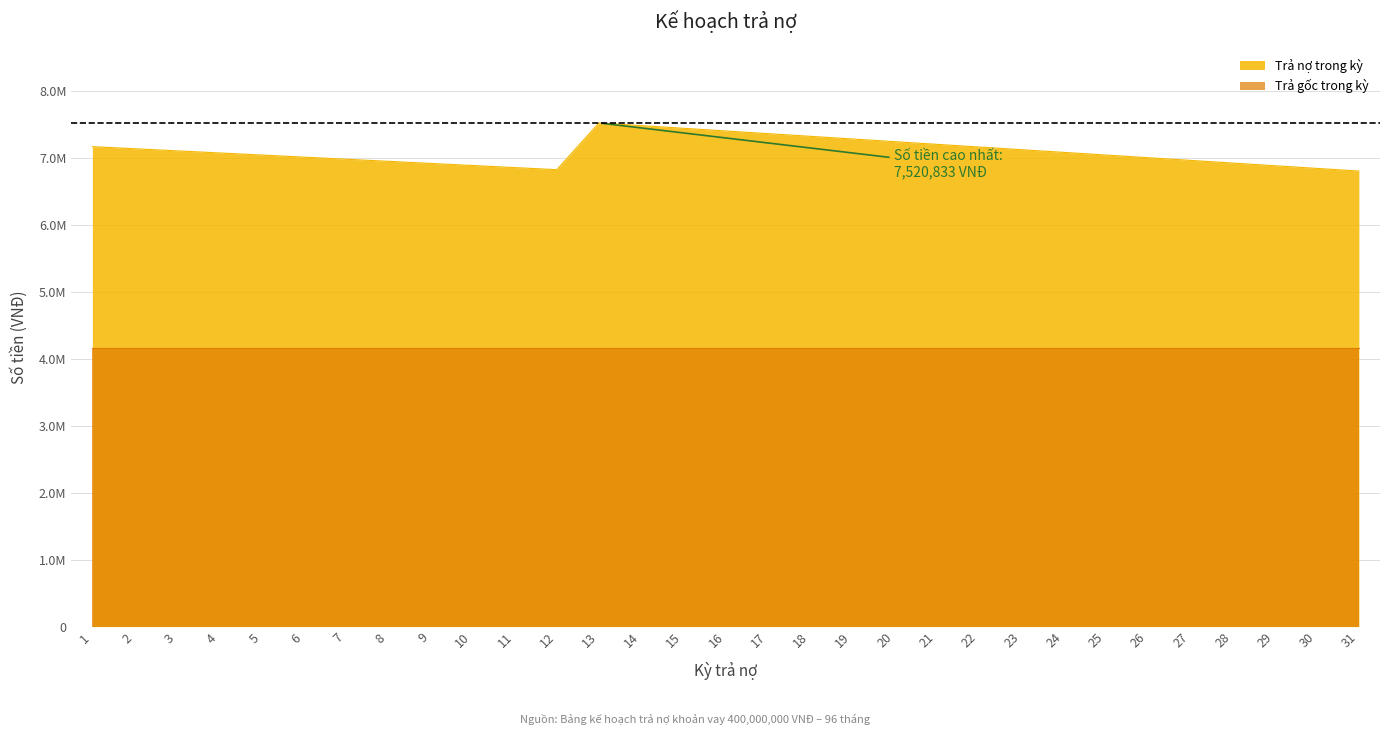

What is the difference between the maximum and minimum values?

718750.0